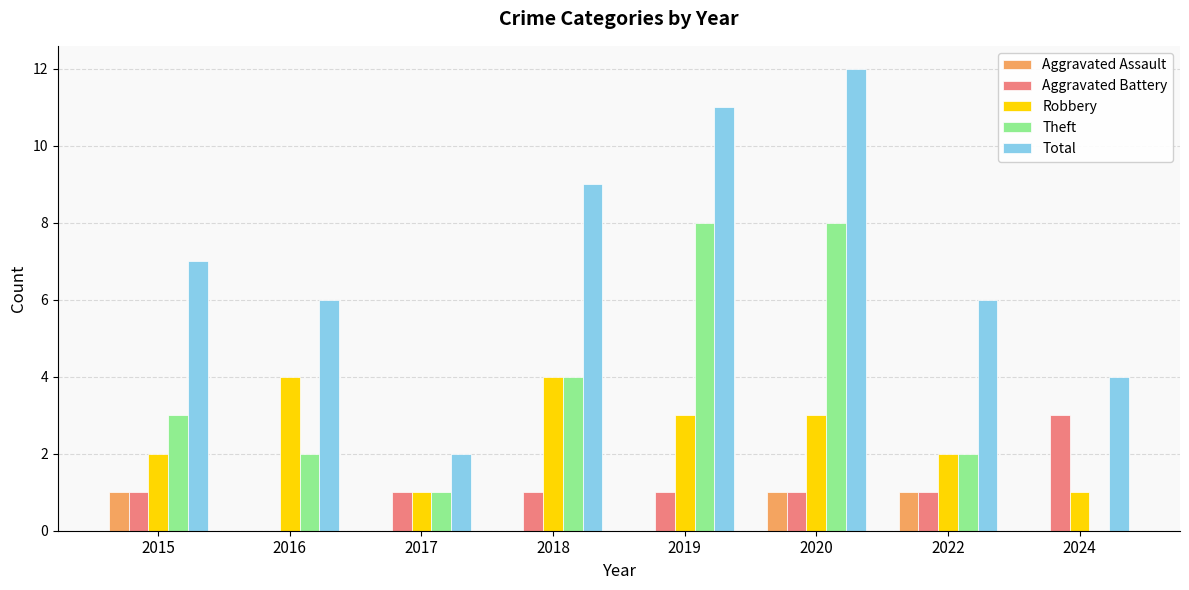

Which series changed the most between 2016 and 2019?

Theft